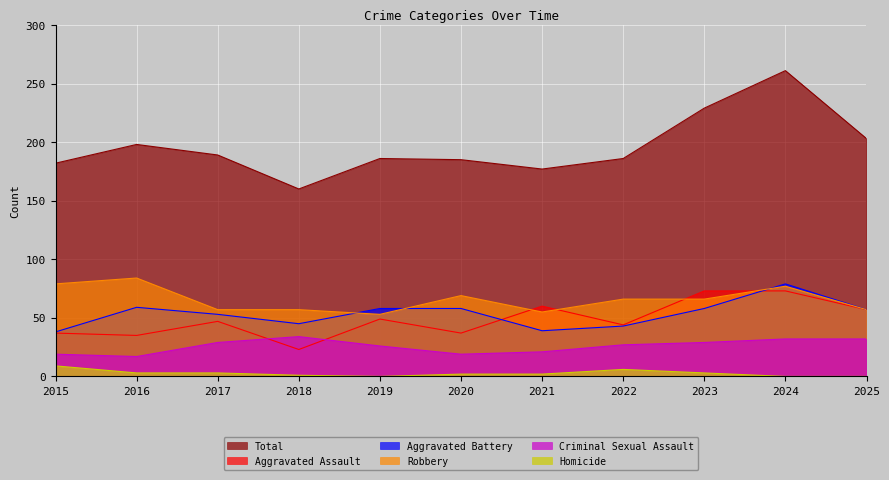

What are all the series names shown in the legend?

Total, Aggravated Assault, Aggravated Battery, Robbery, Criminal Sexual Assault, Homicide